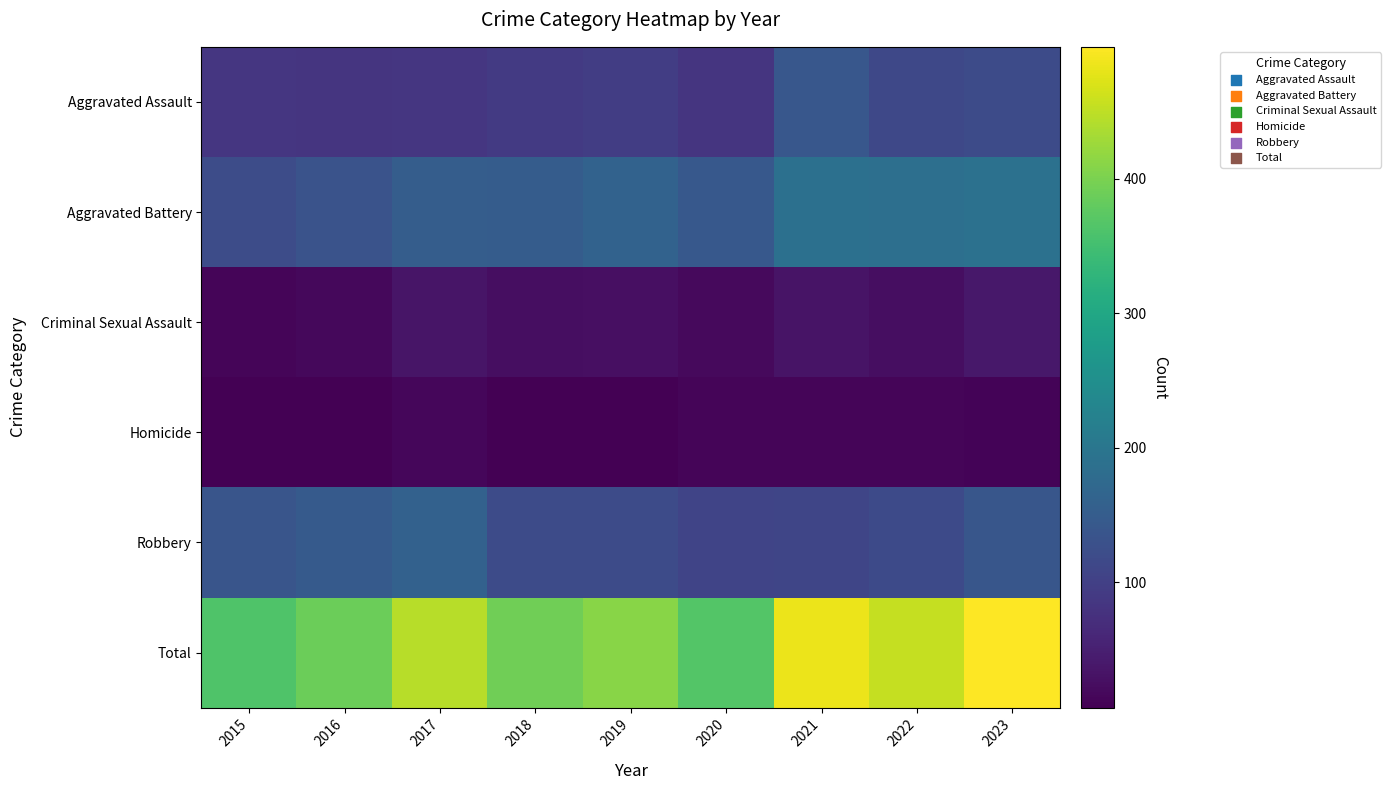

Rank the series by their maximum value, from lowest to highest.

Homicide, Criminal Sexual Assault, Aggravated Assault, Robbery, Aggravated Battery, Total